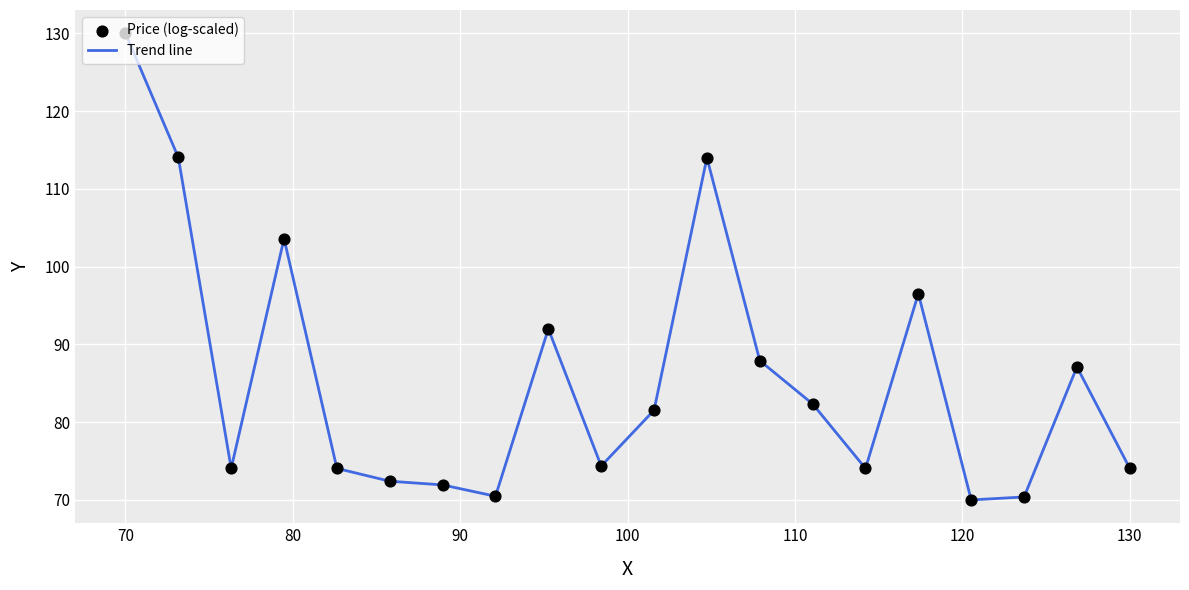

What is the minimum value shown in the chart?

70.0